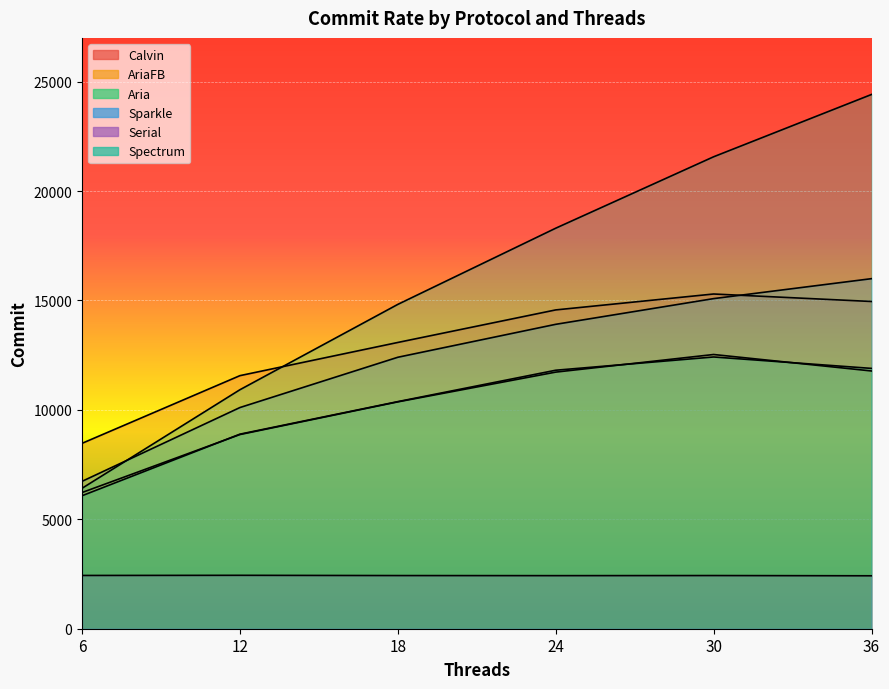

List the labels in order of Calvin value, smallest first.

6, 12, 18, 24, 36, 30